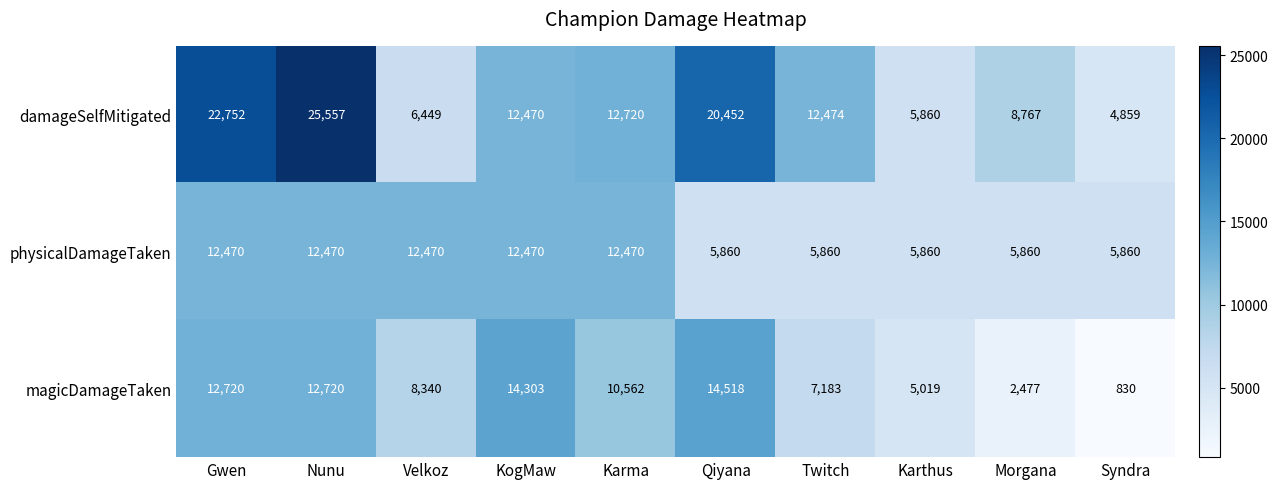

What is the sum of the physicalDamageTaken values at Karma and Syndra?

18330